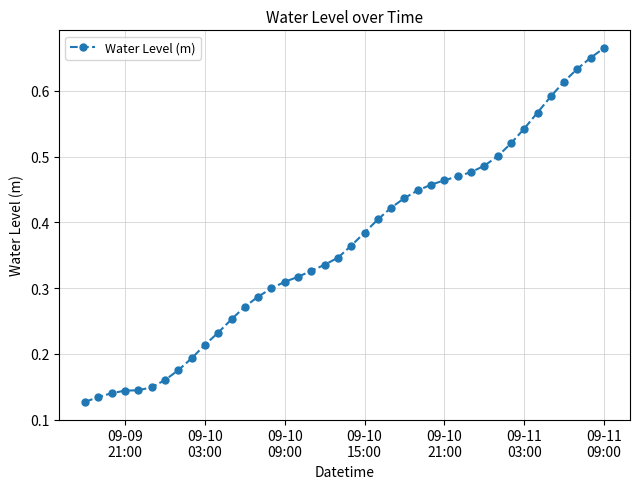

How many values are between 0 and 1?

40